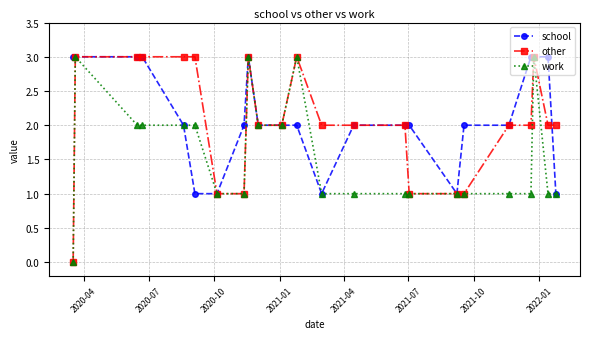

What is the value of the other point at the 23rd from the left?

2